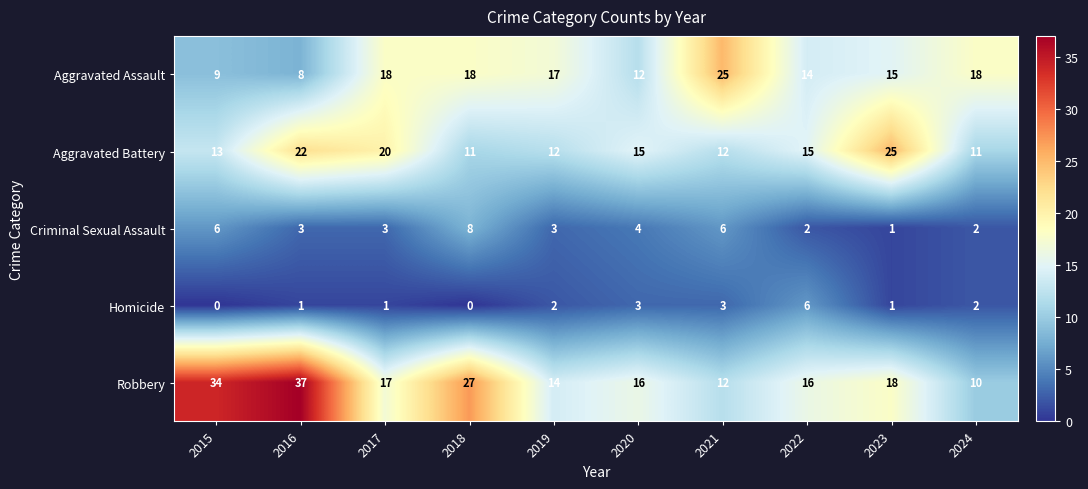

Is it true that Criminal Sexual Assault equals 3 at 2017?

True